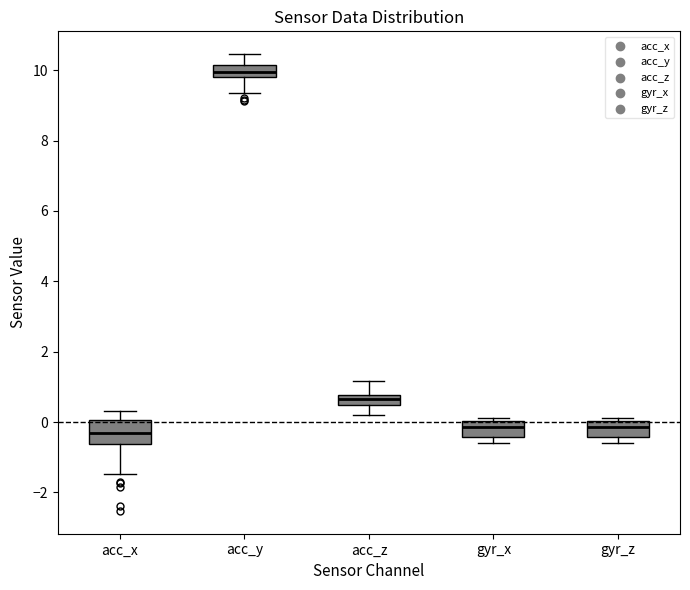

Where does the lower whisker of the box for acc_x end on the y-axis? The values are not printed on the chart, so give them approximately, as read against the axis.

-1.4